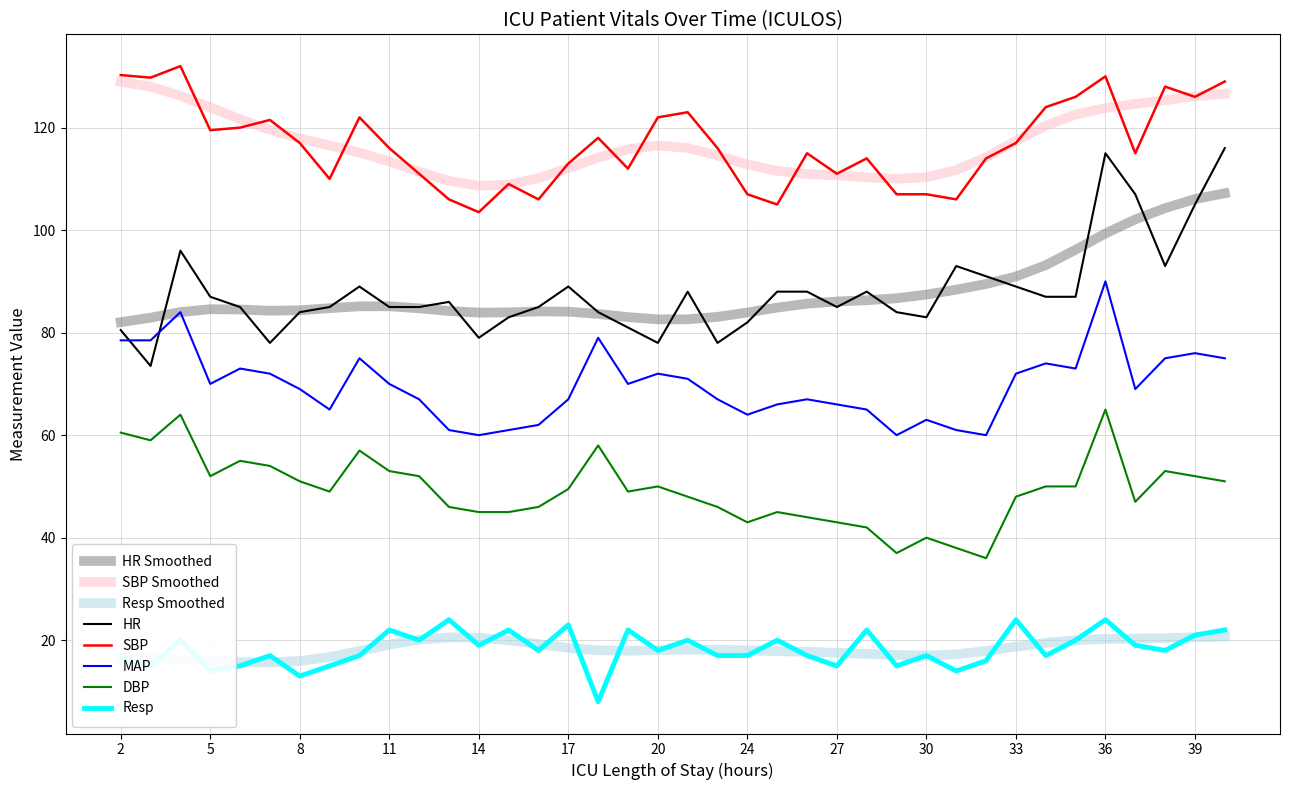

What is the maximum value shown in the chart?

132.0